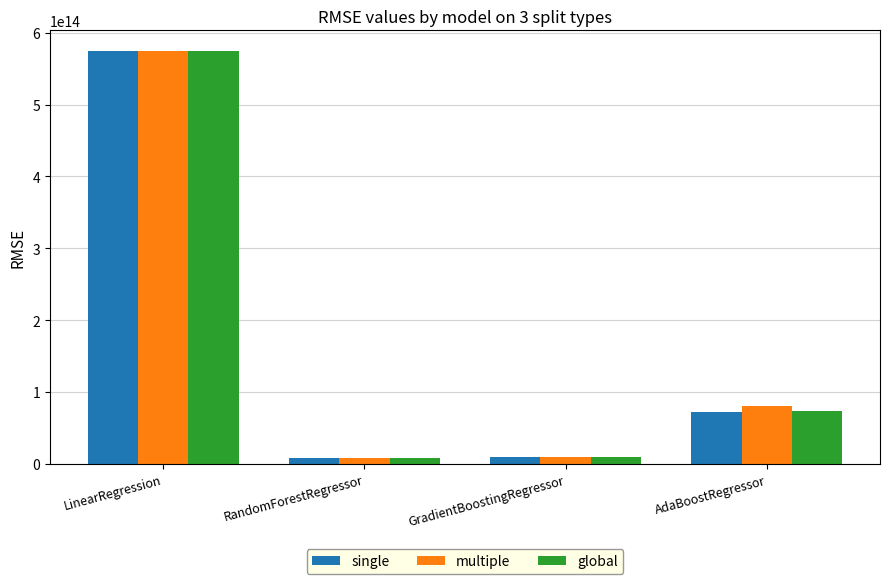

At which category is the sum across all series the highest?

LinearRegression